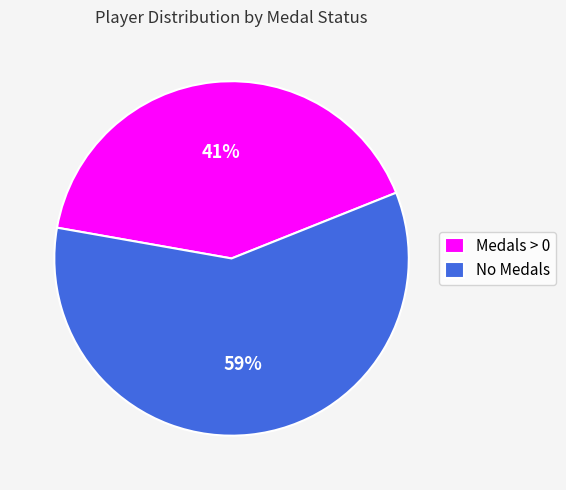

Which category accounts for the majority?

No Medals